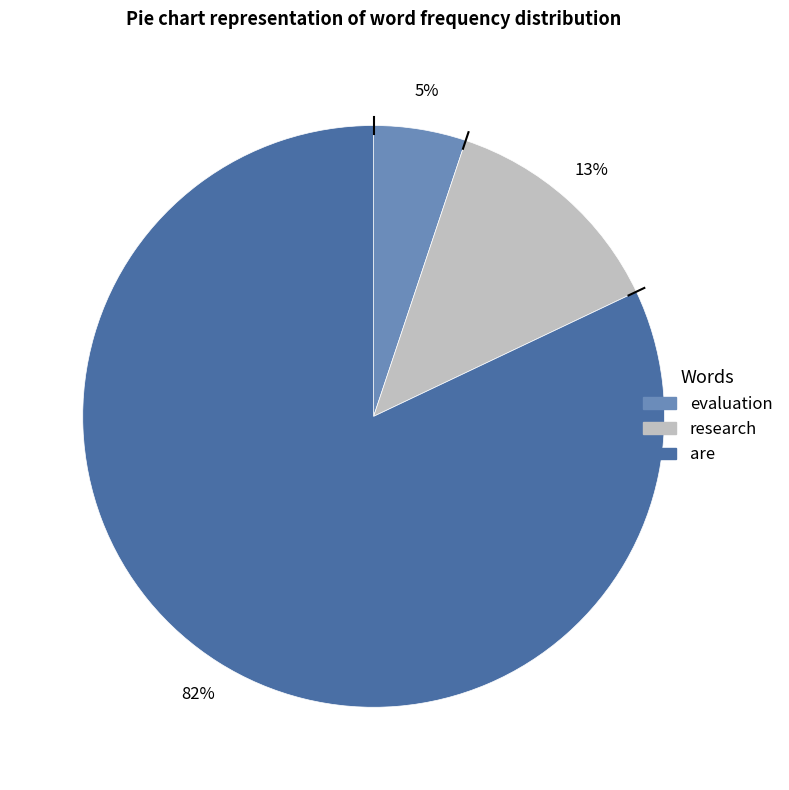

Which has a higher value, research or evaluation?

research